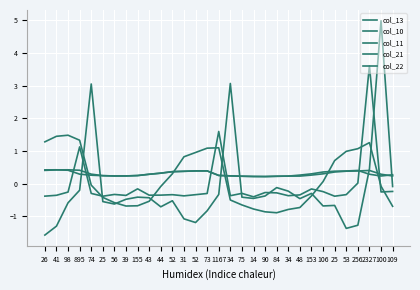

How many lines are shown in the chart?

5